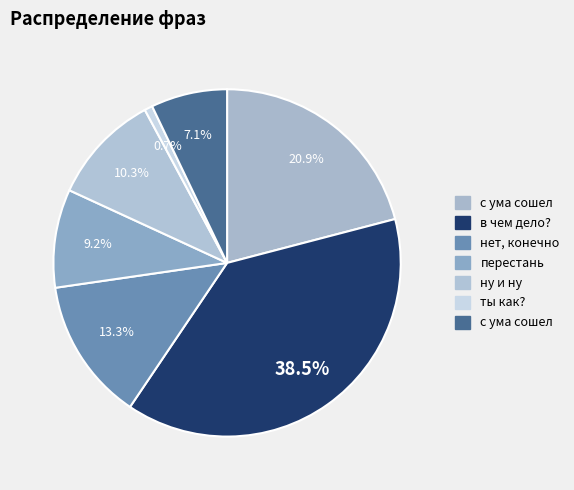

The ты как? slice represents 1% of the pie. True or false?

True